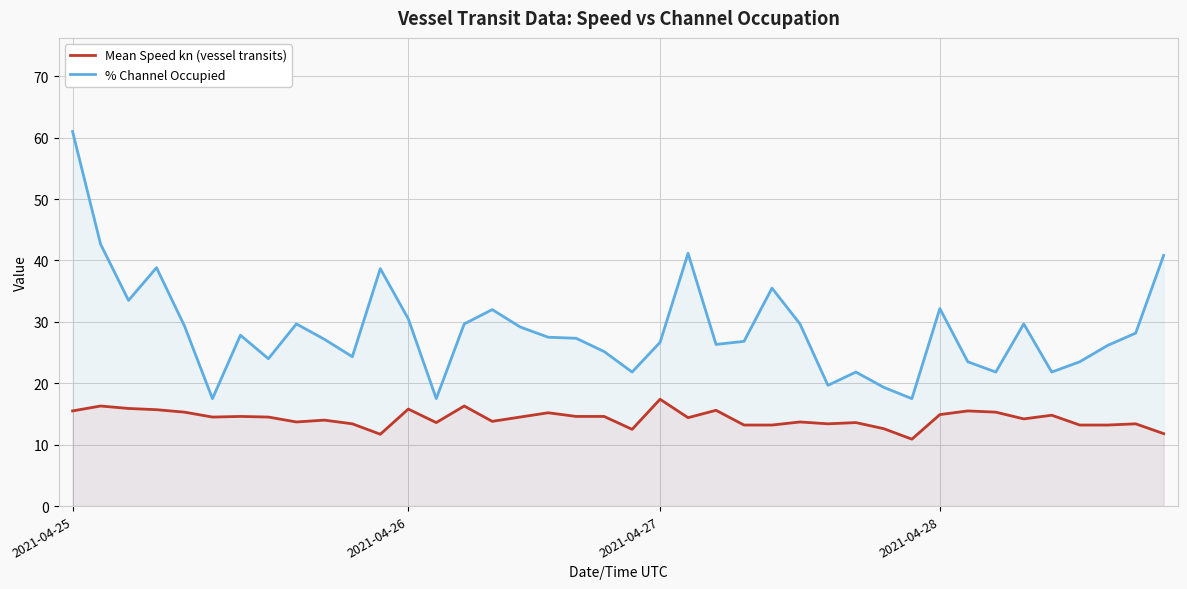

At how many categories does at least one series exceed 41?

3